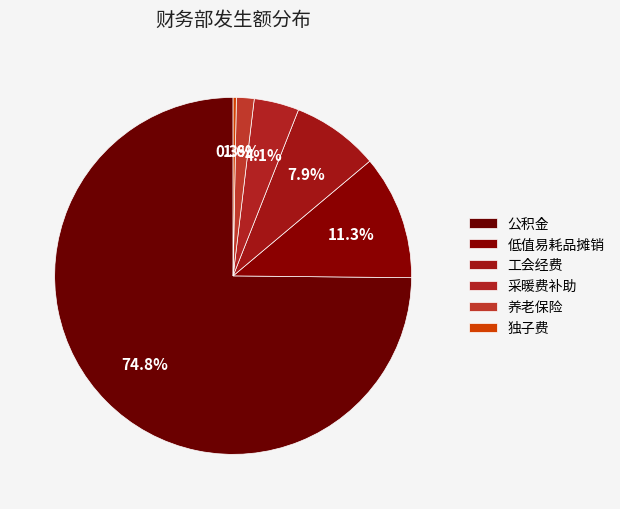

Rank the categories by value from lowest to highest.

独子费, 养老保险, 采暖费补助, 工会经费, 低值易耗品摊销, 公积金